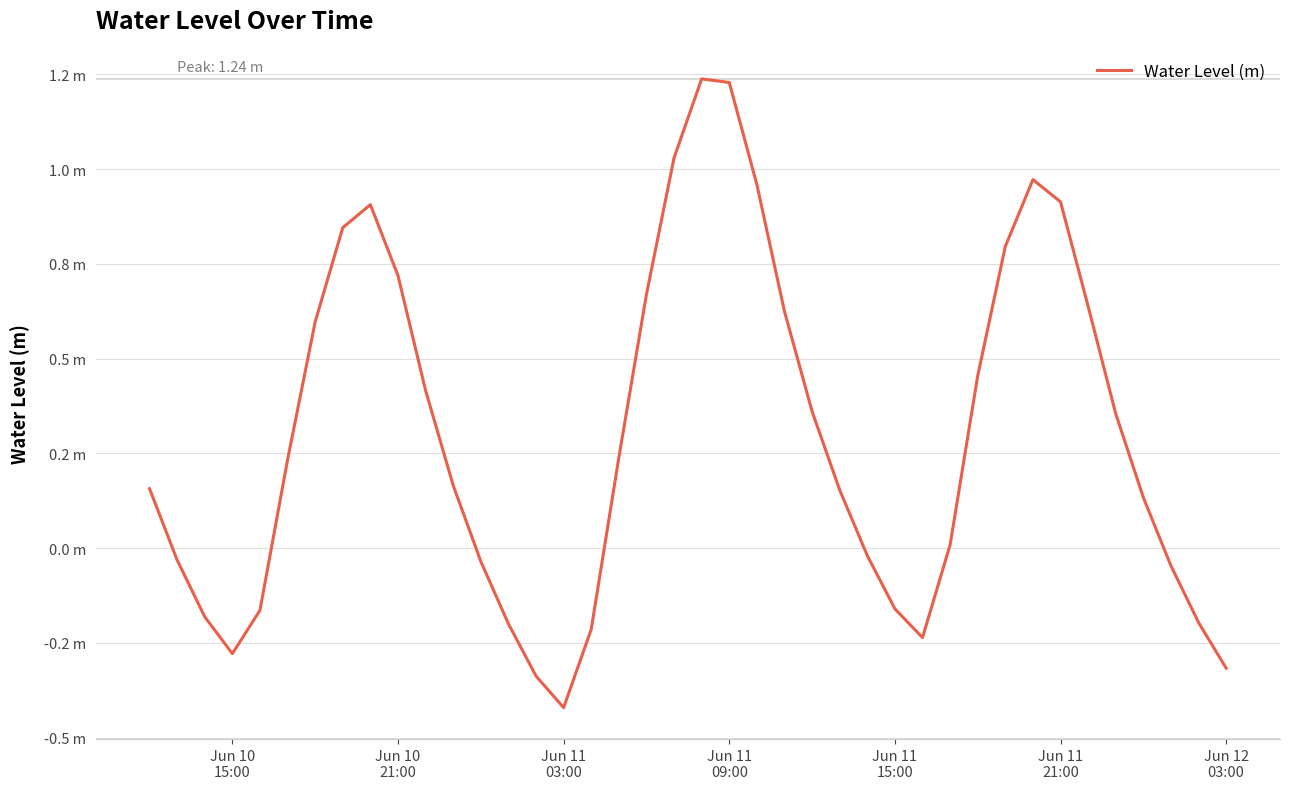

Is this an area chart (filled region under the line)?

No